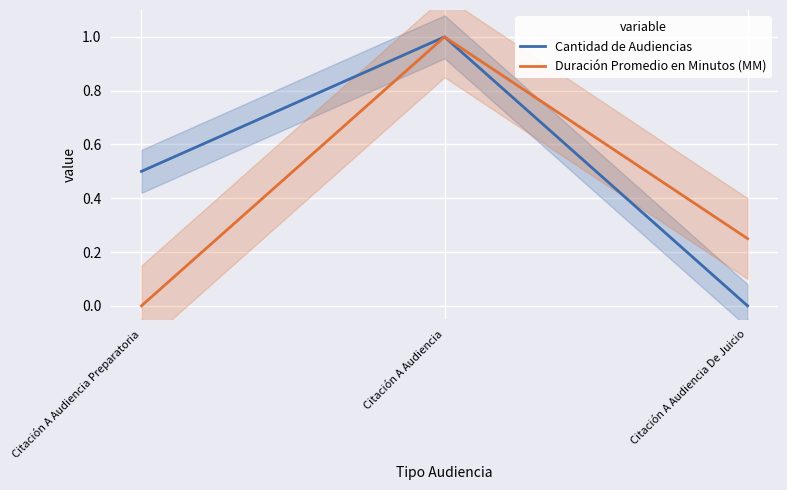

What is the difference between the maximum and minimum values in the Cantidad de Audiencias series?

1.0